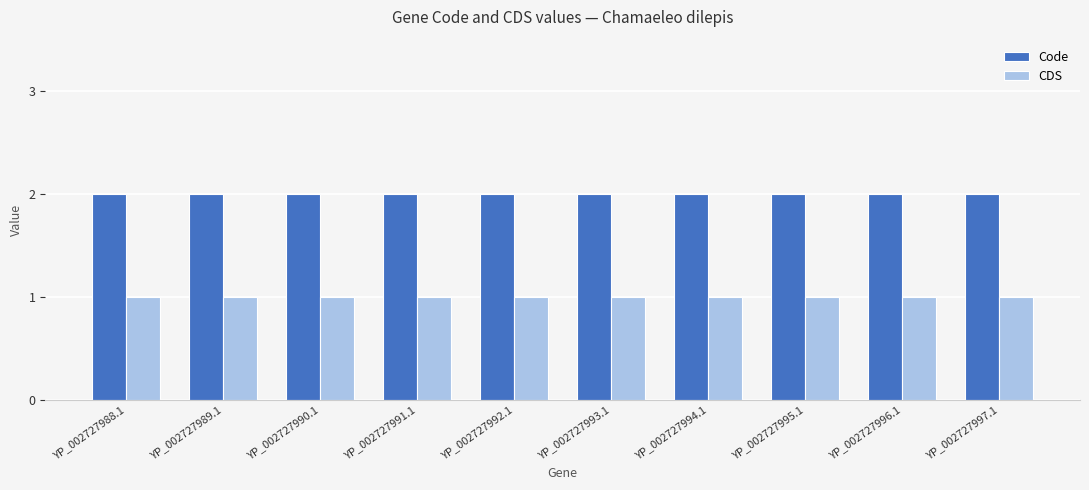

Is it true that Code equals 2 at YP_002727990.1?

True